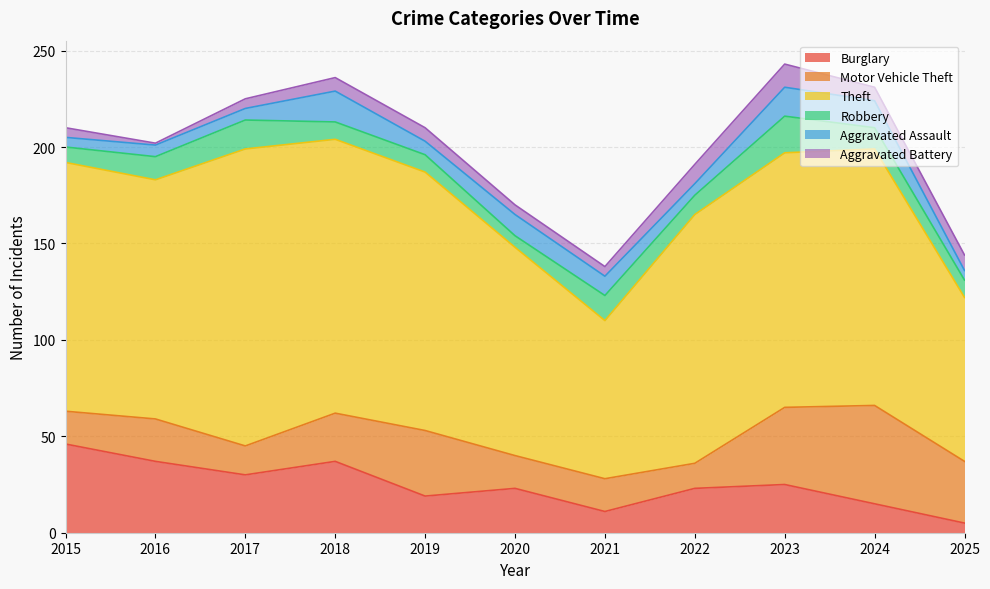

Reading right to left, transcribe all the data shown in this chart.

Burglary: 2025=5	2024=15	2023=25	2022=23	2021=11	2020=23	2019=19	2018=37	2017=30	2016=37	2015=46
Motor Vehicle Theft: 2025=32	2024=51	2023=40	2022=13	2021=17	2020=17	2019=34	2018=25	2017=15	2016=22	2015=17
Theft: 2025=85	2024=133	2023=132	2022=129	2021=82	2020=108	2019=134	2018=142	2017=154	2016=124	2015=129
Robbery: 2025=9	2024=11	2023=19	2022=10	2021=13	2020=6	2019=9	2018=9	2017=15	2016=12	2015=8
Aggravated Assault: 2025=5	2024=14	2023=15	2022=6	2021=10	2020=11	2019=7	2018=16	2017=6	2016=6	2015=5
Aggravated Battery: 2025=8	2024=7	2023=12	2022=10	2021=5	2020=5	2019=7	2018=7	2017=5	2016=1	2015=5